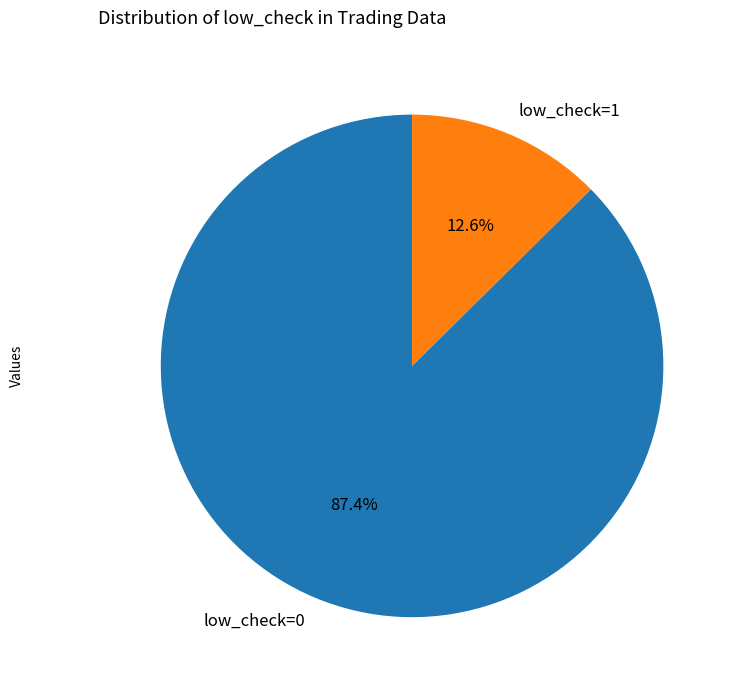

To the nearest percent, what is the average slice percentage?

50%